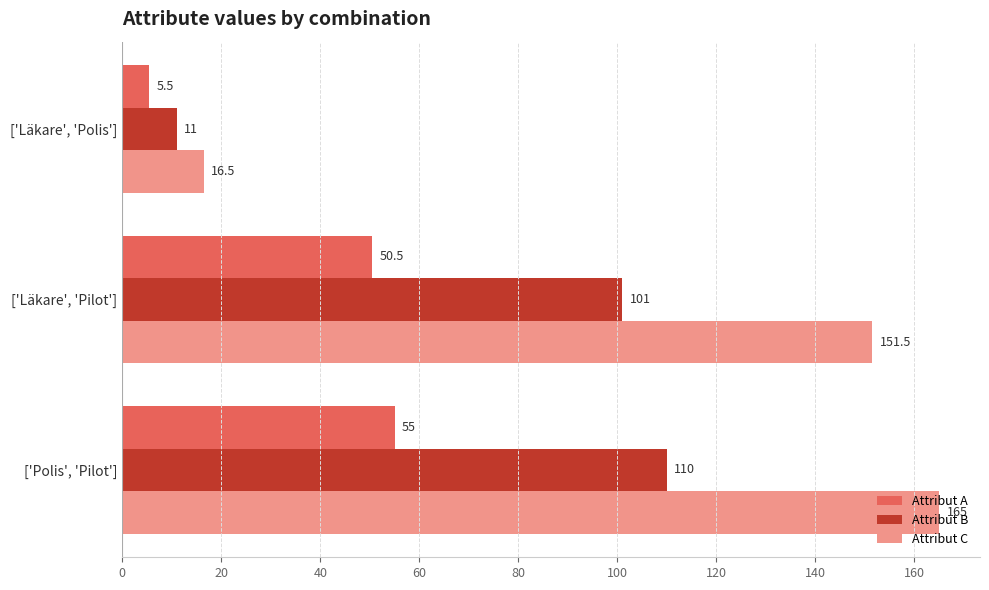

What is the maximum value for Attribut B?

110.0